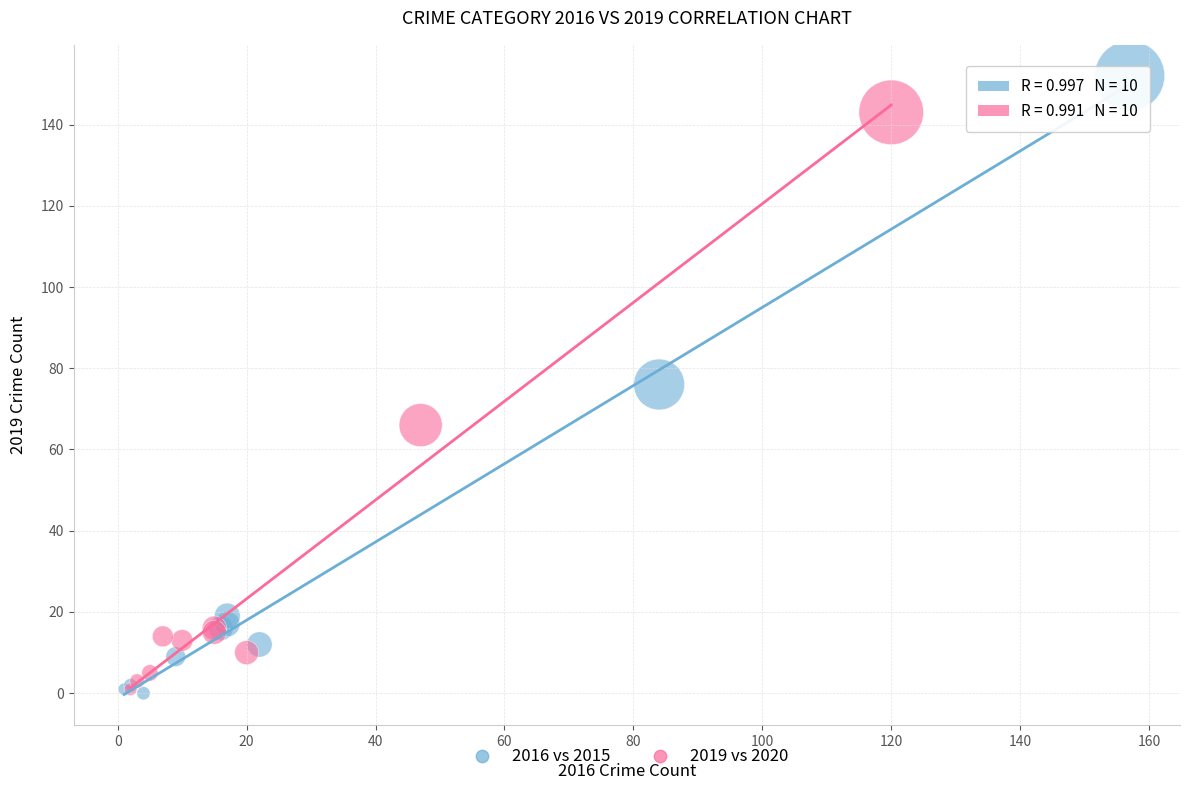

Which series contains the highest Y value?

2016 vs 2015